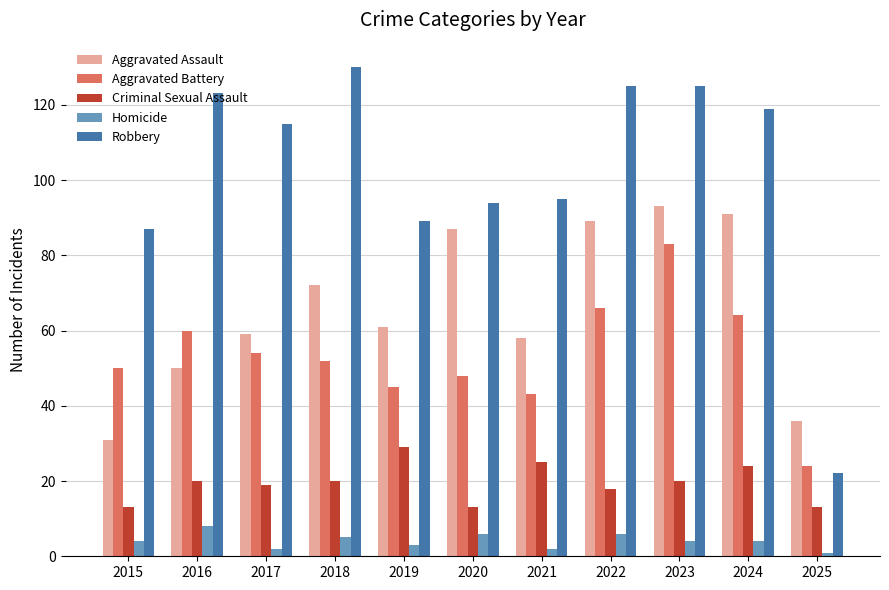

What is the difference between the second highest and minimum values in the Robbery series?

103